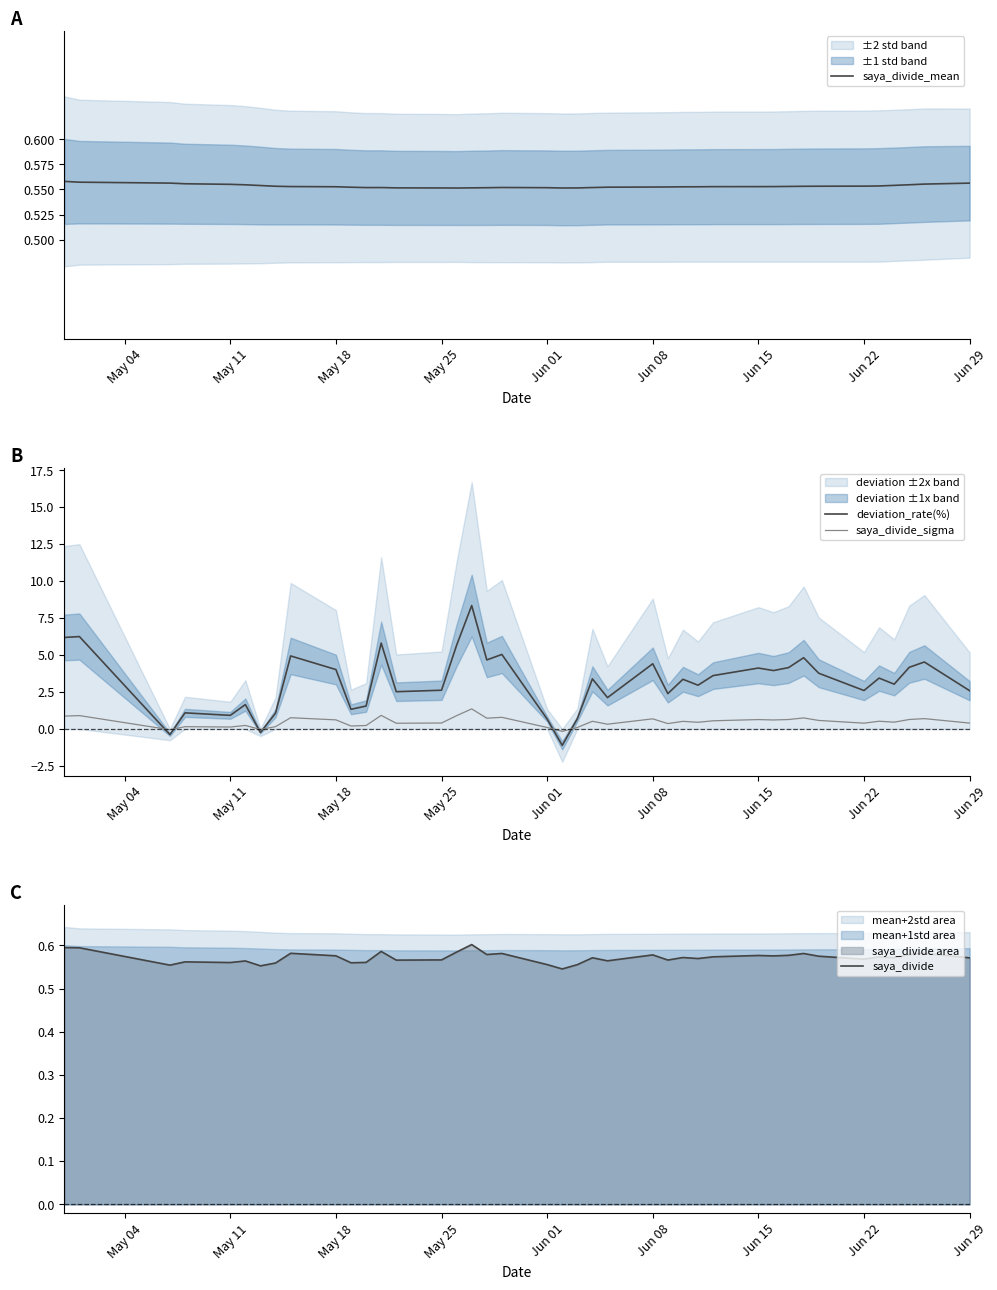

In deviation_rate(%), how many points are lower than both neighbors (excluding endpoints)?

13